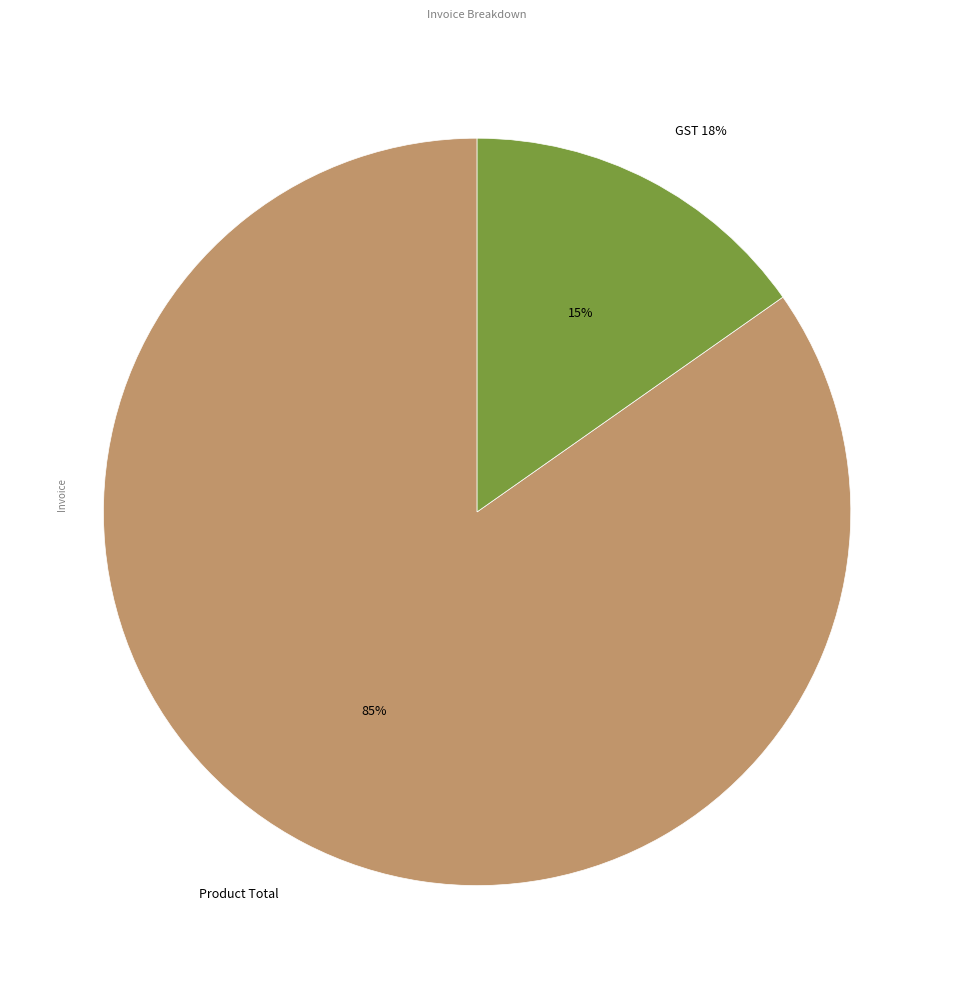

Is there a majority slice in this chart?

Yes